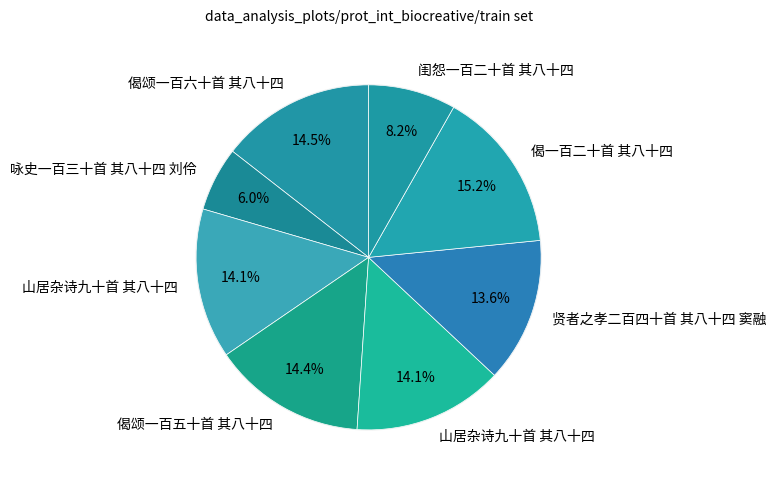

To the nearest percent, what portion does 闺怨一百二十首 其八十四 represent?

8%